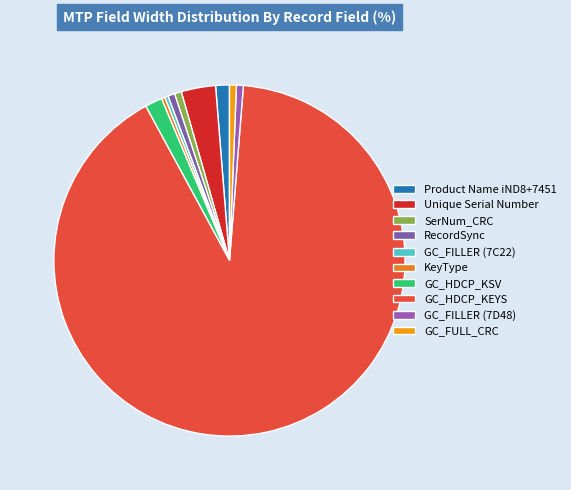

Which slice is the largest?

GC_HDCP_KEYS